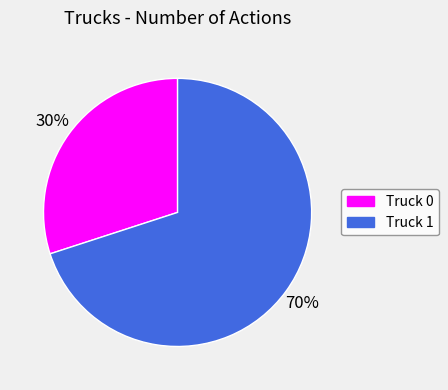

What is the largest slice in the pie chart?

Truck 1